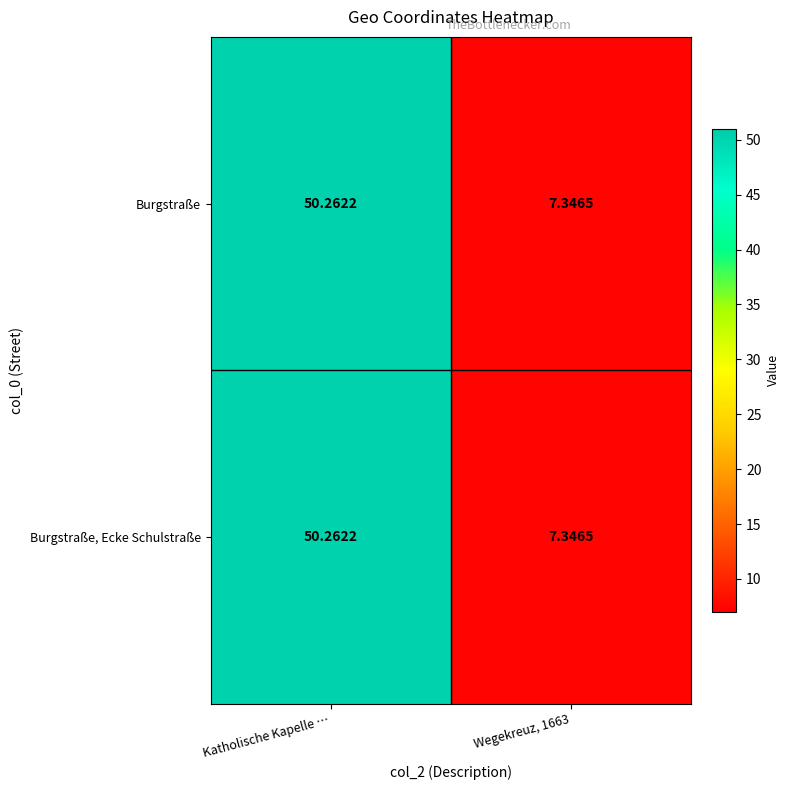

What is the maximum value shown in the chart?

50.3